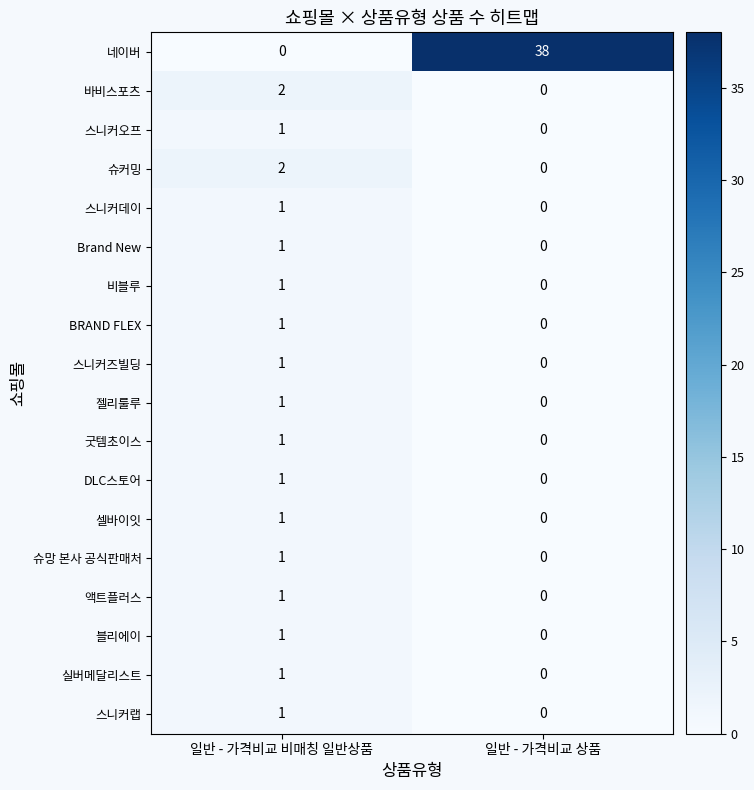

At how many categories does at least one series exceed 17?

1